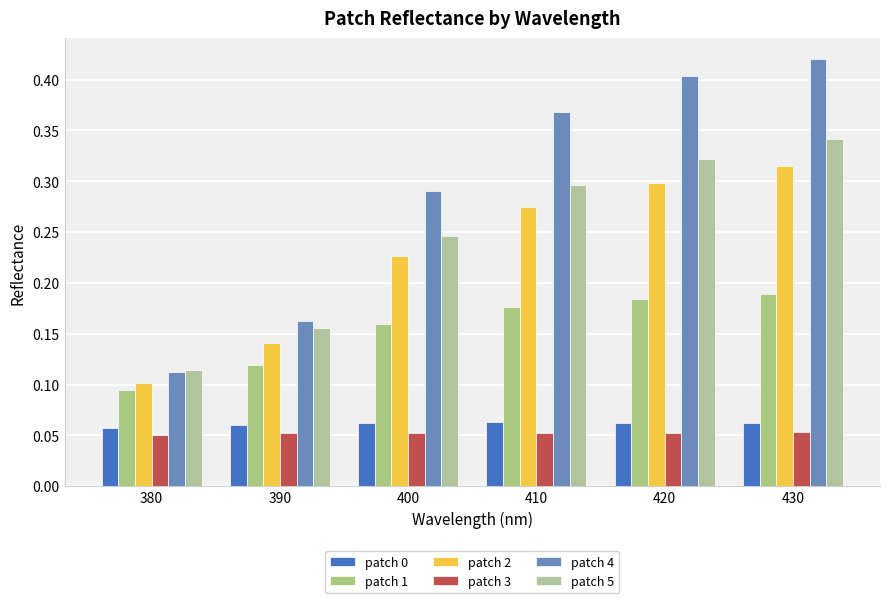

The patch 5 series shows 0.3 at 420. True or false?

True